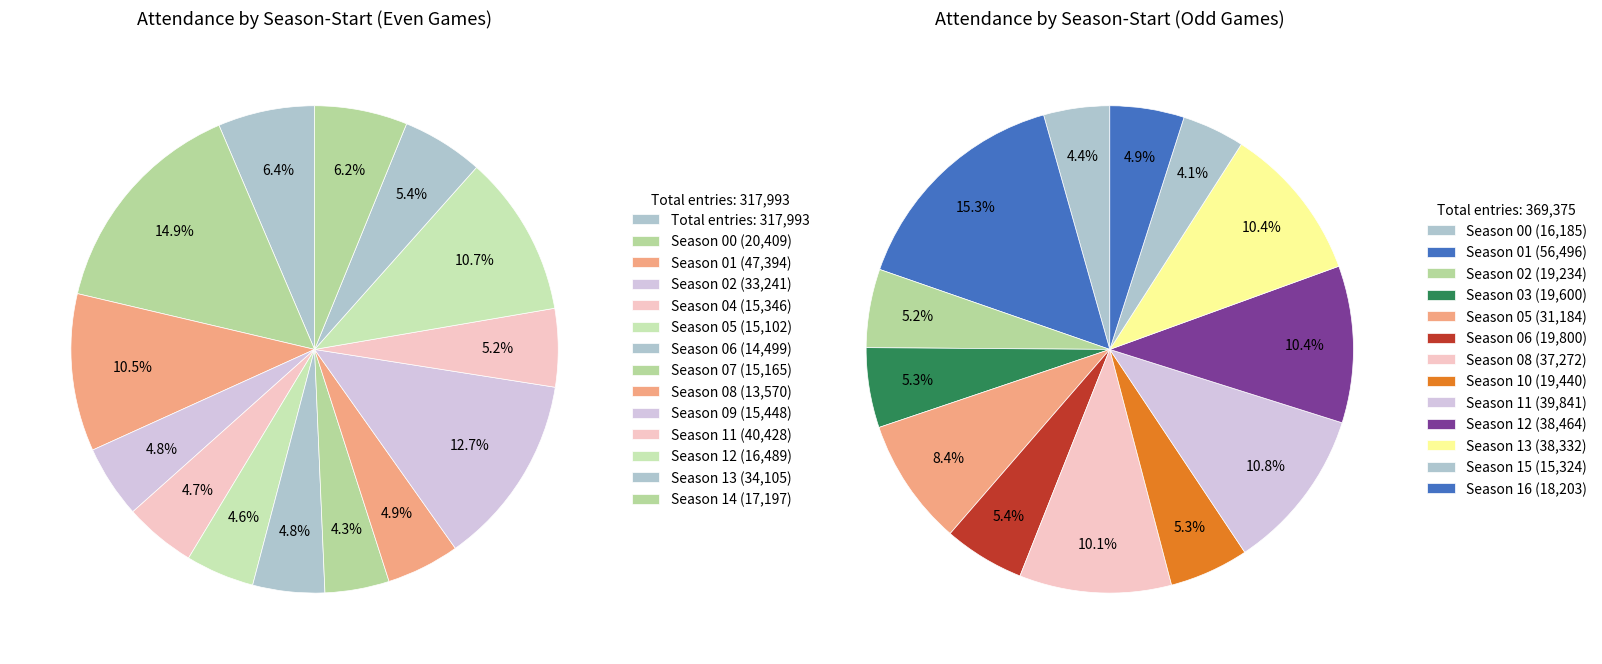

What is the change in value from 02-08 to 10-14?

+206